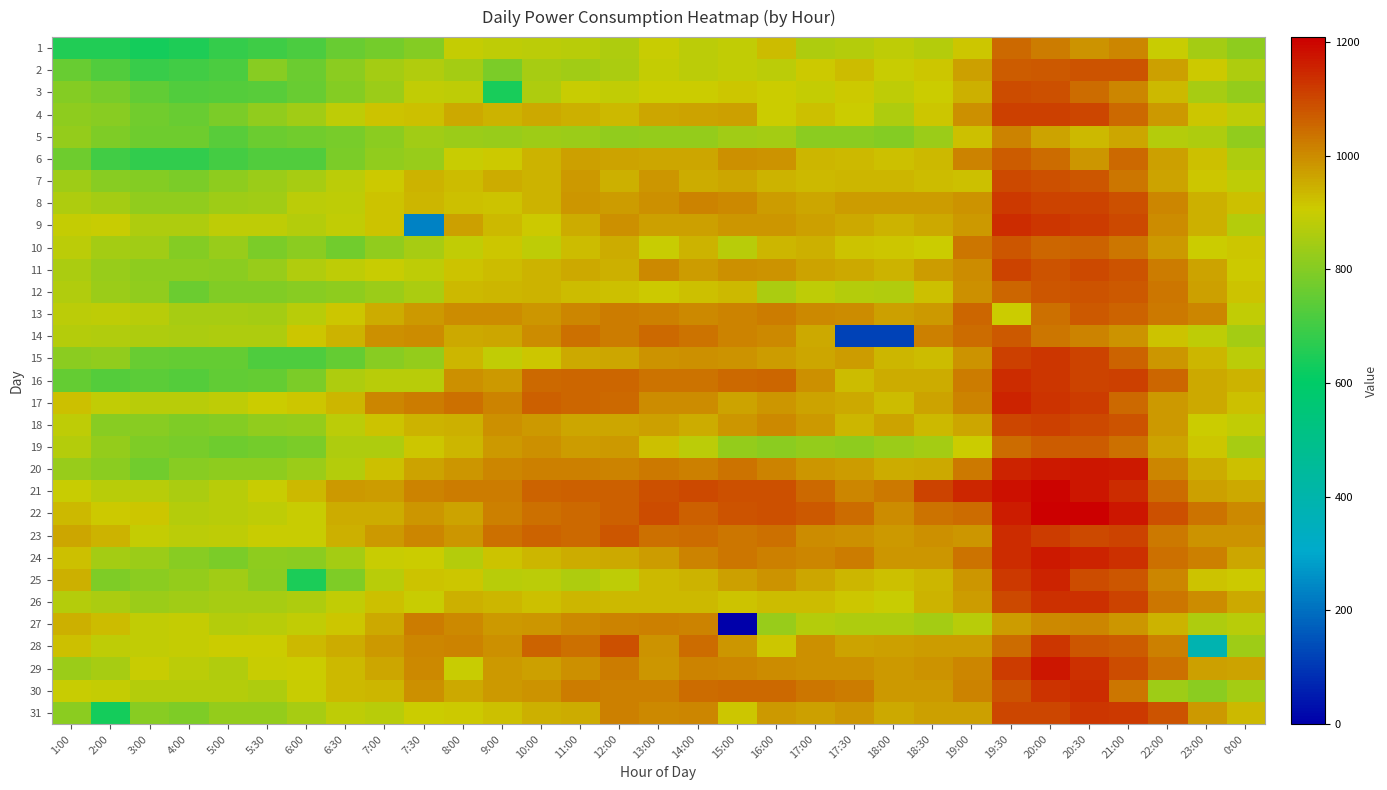

Reading right to left, list all the values displayed in this chart.

1: 0:00=816.0	23:00=847.7	22:00=901.0	21:00=1006.1	20:30=990.4	20:00=1023.4	19:30=1052.6	19:00=914.3	18:30=870.2	18:00=883.5	17:30=870.5	17:00=860.4	16:00=929.2	15:00=891.5	14:00=882.2	13:00=900.0	12:00=861.5	11:00=877.0	10:00=879.6	9:00=884.5	8:00=895.6	7:30=801.6	7:00=777.9	6:30=756.8	6:00=714.5	5:30=694.5	5:00=683.3	4:00=650.8	3:00=635.0	2:00=654.8	1:00=654.9
2: 0:00=863.6	23:00=907.4	22:00=970.8	21:00=1083.4	20:30=1082.1	20:00=1072.2	19:30=1067.7	19:00=968.8	18:30=913.6	18:00=899.3	17:30=925.7	17:00=907.0	16:00=878.2	15:00=887.9	14:00=880.2	13:00=894.6	12:00=857.0	11:00=844.6	10:00=852.7	9:00=787.1	8:00=848.2	7:30=866.7	7:00=845.3	6:30=809.1	6:00=762.6	5:30=803.7	5:00=716.7	4:00=700.9	3:00=688.8	2:00=726.1	1:00=757.8
3: 0:00=824.7	23:00=853.6	22:00=931.0	21:00=1007.6	20:30=1047.9	20:00=1086.1	19:30=1094.6	19:00=946.4	18:30=904.5	18:00=886.8	17:30=909.2	17:00=893.6	16:00=903.5	15:00=913.5	14:00=906.2	13:00=901.8	12:00=891.0	11:00=898.4	10:00=862.8	9:00=640.3	8:00=884.5	7:30=888.7	7:00=831.7	6:30=799.8	6:00=758.6	5:30=732.8	5:00=729.9	4:00=723.0	3:00=746.0	2:00=781.2	1:00=800.0
4: 0:00=887.0	23:00=915.4	22:00=979.6	21:00=1051.8	20:30=1100.9	20:00=1113.9	19:30=1111.1	19:00=995.8	18:30=914.9	18:00=860.5	17:30=903.8	17:00=922.6	16:00=902.4	15:00=967.9	14:00=967.2	13:00=962.8	12:00=932.3	11:00=946.6	10:00=955.5	9:00=939.9	8:00=957.4	7:30=922.5	7:00=918.2	6:30=886.4	6:00=844.6	5:30=820.8	5:00=788.5	4:00=759.9	3:00=772.9	2:00=806.0	1:00=814.6
5: 0:00=818.9	23:00=859.5	22:00=872.5	21:00=959.7	20:30=934.4	20:00=967.7	19:30=1014.1	19:00=920.9	18:30=833.9	18:00=801.4	17:30=811.4	17:00=808.9	16:00=849.2	15:00=840.6	14:00=821.7	13:00=823.8	12:00=818.3	11:00=834.2	10:00=836.0	9:00=827.0	8:00=833.0	7:30=843.0	7:00=808.9	6:30=782.0	6:00=771.9	5:30=762.3	5:00=733.5	4:00=765.9	3:00=767.8	2:00=791.3	1:00=822.3
6: 0:00=861.2	23:00=924.8	22:00=971.7	21:00=1050.2	20:30=982.7	20:00=1044.0	19:30=1068.7	19:00=1010.5	18:30=931.1	18:00=924.3	17:30=931.9	17:00=937.4	16:00=989.6	15:00=991.6	14:00=958.9	13:00=960.9	12:00=966.4	11:00=970.4	10:00=943.0	9:00=908.1	8:00=901.6	7:30=830.5	7:00=820.6	6:30=784.4	6:00=722.4	5:30=726.3	5:00=708.1	4:00=679.2	3:00=679.5	2:00=700.5	1:00=766.1
7: 0:00=883.7	23:00=911.5	22:00=965.5	21:00=1029.4	20:30=1081.0	20:00=1086.4	19:30=1099.3	19:00=922.5	18:30=929.1	18:00=935.6	17:30=936.2	17:00=934.0	16:00=944.1	15:00=958.6	14:00=953.7	13:00=984.7	12:00=944.7	11:00=977.8	10:00=942.0	9:00=952.0	8:00=925.5	7:30=941.4	7:00=910.2	6:30=879.9	6:00=850.8	5:30=834.4	5:00=815.4	4:00=786.0	3:00=799.6	2:00=806.6	1:00=836.1
8: 0:00=923.8	23:00=949.0	22:00=1007.4	21:00=1088.2	20:30=1107.1	20:00=1109.3	19:30=1121.4	19:00=987.4	18:30=976.4	18:00=977.3	17:30=977.2	17:00=960.9	16:00=976.8	15:00=1002.1	14:00=1013.4	13:00=995.4	12:00=977.2	11:00=986.0	10:00=941.7	9:00=916.2	8:00=923.1	7:30=934.9	7:00=919.1	6:30=883.1	6:00=878.7	5:30=842.8	5:00=837.1	4:00=819.4	3:00=818.8	2:00=845.3	1:00=859.9
9: 0:00=869.5	23:00=947.5	22:00=1000.0	21:00=1100.1	20:30=1115.0	20:00=1125.1	19:30=1141.3	19:00=980.1	18:30=954.3	18:00=944.1	17:30=954.5	17:00=968.4	16:00=985.4	15:00=986.4	14:00=968.0	13:00=969.8	12:00=994.0	11:00=953.2	10:00=909.5	9:00=932.5	8:00=969.0	7:30=233.3	7:00=917.1	6:30=889.1	6:00=872.4	5:30=883.3	5:00=884.1	4:00=859.5	3:00=863.5	2:00=898.5	1:00=896.8
10: 0:00=911.4	23:00=905.9	22:00=978.9	21:00=1031.9	20:30=1061.3	20:00=1056.7	19:30=1081.1	19:00=1029.5	18:30=904.8	18:00=911.8	17:30=919.7	17:00=946.9	16:00=935.1	15:00=873.6	14:00=943.9	13:00=901.4	12:00=952.4	11:00=928.4	10:00=884.2	9:00=913.2	8:00=888.8	7:30=853.8	7:00=821.2	6:30=772.7	6:00=809.6	5:30=788.4	5:00=828.1	4:00=799.3	3:00=844.4	2:00=845.4	1:00=880.4
11: 0:00=911.1	23:00=963.7	22:00=1023.2	21:00=1085.6	20:30=1098.0	20:00=1082.1	19:30=1105.2	19:00=1000.5	18:30=973.5	18:00=941.7	17:30=954.9	17:00=963.5	16:00=988.6	15:00=992.4	14:00=976.3	13:00=1002.8	12:00=948.2	11:00=955.3	10:00=942.0	9:00=928.7	8:00=918.7	7:30=887.6	7:00=901.6	6:30=883.5	6:00=866.8	5:30=828.8	5:00=810.9	4:00=815.2	3:00=813.0	2:00=827.7	1:00=855.1
12: 0:00=917.9	23:00=970.7	22:00=1030.6	21:00=1071.8	20:30=1085.0	20:00=1079.7	19:30=1057.3	19:00=994.1	18:30=922.8	18:00=864.8	17:30=870.4	17:00=884.9	16:00=856.2	15:00=934.3	14:00=920.9	13:00=909.0	12:00=924.6	11:00=929.6	10:00=943.9	9:00=939.3	8:00=932.8	7:30=858.9	7:00=835.2	6:30=816.8	6:00=804.5	5:30=795.9	5:00=793.7	4:00=763.3	3:00=818.0	2:00=832.3	1:00=866.3
13: 0:00=888.3	23:00=1010.4	22:00=1026.8	21:00=1058.4	20:30=1073.8	20:00=1040.3	19:30=904.3	19:00=1055.7	18:30=980.3	18:00=971.2	17:30=997.9	17:00=1004.3	16:00=1024.0	15:00=1011.6	14:00=1004.8	13:00=1016.1	12:00=1020.5	11:00=1008.6	10:00=985.2	9:00=997.6	8:00=998.6	7:30=980.0	7:00=953.6	6:30=912.0	6:00=874.9	5:30=848.6	5:00=852.2	4:00=853.0	3:00=878.1	2:00=884.9	1:00=880.7
14: 0:00=847.2	23:00=887.3	22:00=916.8	21:00=988.4	20:30=1011.3	20:00=1032.3	19:30=1074.1	19:00=1044.5	18:30=1016.8	18:00=118.5	17:30=118.5	17:00=954.2	16:00=1001.2	15:00=1011.5	14:00=1034.3	13:00=1051.0	12:00=1022.0	11:00=1042.8	10:00=997.8	9:00=961.2	8:00=957.2	7:30=997.9	7:00=995.0	6:30=943.4	6:00=915.0	5:30=862.4	5:00=863.1	4:00=854.8	3:00=862.0	2:00=865.0	1:00=872.1
15: 0:00=878.9	23:00=937.9	22:00=986.7	21:00=1061.9	20:30=1104.9	20:00=1128.3	19:30=1111.3	19:00=988.9	18:30=927.1	18:00=938.3	17:30=972.7	17:00=959.9	16:00=976.5	15:00=991.4	14:00=995.8	13:00=991.4	12:00=960.6	11:00=957.5	10:00=912.0	9:00=891.5	8:00=935.3	7:30=824.5	7:00=806.7	6:30=755.4	6:00=721.4	5:30=720.4	5:00=753.5	4:00=752.1	3:00=758.0	2:00=818.4	1:00=810.9
16: 0:00=944.0	23:00=954.8	22:00=1053.7	21:00=1113.0	20:30=1106.5	20:00=1128.1	19:30=1138.4	19:00=1021.7	18:30=952.2	18:00=949.5	17:30=926.1	17:00=992.0	16:00=1054.3	15:00=1052.2	14:00=1038.4	13:00=1036.2	12:00=1053.7	11:00=1055.0	10:00=1050.5	9:00=980.5	8:00=992.7	7:30=874.7	7:00=873.7	6:30=862.2	6:00=785.7	5:30=752.9	5:00=748.3	4:00=729.4	3:00=738.6	2:00=729.3	1:00=752.6
17: 0:00=924.6	23:00=955.3	22:00=980.8	21:00=1050.1	20:30=1114.6	20:00=1131.0	19:30=1155.0	19:00=1011.3	18:30=967.2	18:00=928.7	17:30=957.7	17:00=965.1	16:00=986.7	15:00=966.4	14:00=997.1	13:00=999.2	12:00=1050.5	11:00=1054.7	10:00=1062.8	9:00=1014.9	8:00=1039.5	7:30=1021.5	7:00=1010.2	6:30=937.7	6:00=914.6	5:30=905.4	5:00=886.7	4:00=876.1	3:00=875.8	2:00=890.6	1:00=920.8
18: 0:00=889.0	23:00=904.1	22:00=980.6	21:00=1083.1	20:30=1099.5	20:00=1112.9	19:30=1100.8	19:00=961.1	18:30=933.3	18:00=965.5	17:30=939.2	17:00=981.6	16:00=1004.6	15:00=986.3	14:00=951.7	13:00=970.6	12:00=958.6	11:00=959.9	10:00=981.2	9:00=991.9	8:00=946.1	7:30=943.2	7:00=919.9	6:30=878.5	6:00=822.2	5:30=817.1	5:00=802.3	4:00=789.9	3:00=804.5	2:00=806.3	1:00=883.8
19: 0:00=852.0	23:00=912.8	22:00=963.3	21:00=1042.7	20:30=1070.8	20:00=1069.3	19:30=1044.2	19:00=903.3	18:30=846.3	18:00=832.9	17:30=815.9	17:00=825.6	16:00=810.6	15:00=825.1	14:00=881.7	13:00=921.2	12:00=978.9	11:00=975.6	10:00=992.0	9:00=980.7	8:00=939.5	7:30=912.7	7:00=862.9	6:30=861.4	6:00=788.1	5:30=778.0	5:00=766.2	4:00=781.0	3:00=790.4	2:00=825.2	1:00=870.9
20: 0:00=924.7	23:00=953.4	22:00=1009.7	21:00=1168.5	20:30=1175.2	20:00=1170.7	19:30=1154.8	19:00=1028.5	18:30=954.7	18:00=950.3	17:30=976.0	17:00=985.0	16:00=1013.7	15:00=1036.1	14:00=1016.7	13:00=1027.9	12:00=1013.5	11:00=1015.6	10:00=1016.0	9:00=1006.5	8:00=985.6	7:30=965.4	7:00=925.3	6:30=871.6	6:00=835.1	5:30=813.0	5:00=812.4	4:00=805.0	3:00=770.6	2:00=811.4	1:00=829.2
21: 0:00=955.0	23:00=968.7	22:00=1043.8	21:00=1142.3	20:30=1173.3	20:00=1201.7	19:30=1183.5	19:00=1148.0	18:30=1108.7	18:00=1026.8	17:30=1009.2	17:00=1049.8	16:00=1087.3	15:00=1086.7	14:00=1096.2	13:00=1090.3	12:00=1063.3	11:00=1063.6	10:00=1058.8	9:00=1022.2	8:00=1023.3	7:30=1010.4	7:00=976.6	6:30=978.1	6:00=931.6	5:30=899.5	5:00=877.1	4:00=856.3	3:00=876.7	2:00=873.6	1:00=898.0
22: 0:00=1005.1	23:00=1038.3	22:00=1087.8	21:00=1174.0	20:30=1208.7	20:00=1208.2	19:30=1162.2	19:00=1044.4	18:30=1034.7	18:00=1000.3	17:30=1045.3	17:00=1074.3	16:00=1086.6	15:00=1081.3	14:00=1065.4	13:00=1093.5	12:00=1066.8	11:00=1051.1	10:00=1042.6	9:00=1015.4	8:00=965.1	7:30=982.9	7:00=951.4	6:30=953.4	6:00=897.1	5:30=884.6	5:00=877.1	4:00=870.9	3:00=911.9	2:00=909.1	1:00=934.1
23: 0:00=990.3	23:00=990.9	22:00=1026.2	21:00=1108.8	20:30=1098.7	20:00=1116.8	19:30=1140.7	19:00=984.3	18:30=996.1	18:00=979.1	17:30=992.9	17:00=997.9	16:00=1041.1	15:00=1033.1	14:00=1046.5	13:00=1041.0	12:00=1076.9	11:00=1050.5	10:00=1058.5	9:00=1038.9	8:00=985.1	7:30=1009.8	7:00=981.2	6:30=946.7	6:00=897.8	5:30=898.0	5:00=883.4	4:00=879.5	3:00=895.2	2:00=940.7	1:00=960.8
24: 0:00=958.5	23:00=1016.4	22:00=1040.2	21:00=1137.4	20:30=1156.7	20:00=1167.0	19:30=1142.0	19:00=1035.5	18:30=983.3	18:00=983.3	17:30=1024.1	17:00=1006.8	16:00=1016.3	15:00=1031.5	14:00=1014.7	13:00=977.1	12:00=955.9	11:00=952.6	10:00=937.9	9:00=920.0	8:00=871.6	7:30=902.6	7:00=898.2	6:30=845.7	6:00=807.9	5:30=812.8	5:00=787.7	4:00=804.4	3:00=833.4	2:00=847.4	1:00=925.3
25: 0:00=907.7	23:00=920.5	22:00=1006.7	21:00=1077.0	20:30=1091.4	20:00=1152.1	19:30=1123.2	19:00=983.0	18:30=934.9	18:00=920.8	17:30=936.8	17:00=958.8	16:00=988.6	15:00=971.3	14:00=940.9	13:00=930.4	12:00=884.5	11:00=862.5	10:00=878.8	9:00=876.3	8:00=915.4	7:30=917.7	7:00=875.7	6:30=792.6	6:00=644.5	5:30=810.4	5:00=842.2	4:00=823.1	3:00=809.4	2:00=791.7	1:00=948.9
26: 0:00=955.4	23:00=996.6	22:00=1033.4	21:00=1108.2	20:30=1134.1	20:00=1137.7	19:30=1095.7	19:00=976.9	18:30=941.4	18:00=898.2	17:30=914.4	17:00=927.5	16:00=926.8	15:00=920.2	14:00=933.5	13:00=930.8	12:00=932.2	11:00=936.2	10:00=925.4	9:00=936.1	8:00=946.1	7:30=899.9	7:00=922.1	6:30=890.8	6:00=861.9	5:30=851.6	5:00=850.0	4:00=841.2	3:00=834.8	2:00=857.8	1:00=870.2
27: 0:00=874.9	23:00=861.9	22:00=940.2	21:00=982.1	20:30=1006.1	20:00=1004.6	19:30=975.1	19:00=877.7	18:30=846.2	18:00=860.3	17:30=863.3	17:00=869.2	16:00=828.0	15:00=0.0	14:00=1012.1	13:00=1019.4	12:00=1014.8	11:00=1004.7	10:00=985.7	9:00=977.5	8:00=1003.9	7:30=1023.9	7:00=957.2	6:30=912.6	6:00=888.5	5:30=875.4	5:00=868.9	4:00=894.3	3:00=891.8	2:00=927.5	1:00=947.8
28: 0:00=839.0	23:00=383.8	22:00=1015.2	21:00=1068.6	20:30=1078.7	20:00=1125.1	19:30=1047.8	19:00=976.7	18:30=973.3	18:00=971.9	17:30=964.3	17:00=993.4	16:00=914.8	15:00=982.2	14:00=1047.3	13:00=989.3	12:00=1089.9	11:00=1041.1	10:00=1060.0	9:00=991.6	8:00=1011.8	7:30=1009.7	7:00=977.6	6:30=951.8	6:00=933.3	5:30=906.4	5:00=904.7	4:00=894.6	3:00=891.4	2:00=885.9	1:00=921.2
29: 0:00=963.4	23:00=969.5	22:00=1043.1	21:00=1091.4	20:30=1136.0	20:00=1171.2	19:30=1116.0	19:00=1006.3	18:30=987.5	18:00=981.9	17:30=993.6	17:00=992.4	16:00=996.4	15:00=1009.7	14:00=1011.0	13:00=983.8	12:00=1020.2	11:00=993.8	10:00=968.7	9:00=979.4	8:00=897.9	7:30=1005.1	7:00=960.5	6:30=934.2	6:00=905.7	5:30=899.4	5:00=867.6	4:00=881.0	3:00=899.0	2:00=854.3	1:00=833.7
30: 0:00=847.3	23:00=809.1	22:00=838.8	21:00=1031.5	20:30=1139.8	20:00=1132.9	19:30=1083.8	19:00=1011.9	18:30=981.6	18:00=981.0	17:30=1020.6	17:00=1030.5	16:00=1049.1	15:00=1051.5	14:00=1043.5	13:00=1018.5	12:00=1019.0	11:00=1023.4	10:00=990.8	9:00=978.6	8:00=954.3	7:30=993.2	7:00=939.3	6:30=934.5	6:00=900.5	5:30=861.1	5:00=871.1	4:00=870.2	3:00=869.0	2:00=895.1	1:00=899.5
31: 0:00=933.6	23:00=978.4	22:00=1081.9	21:00=1120.8	20:30=1125.8	20:00=1103.3	19:30=1103.6	19:00=971.9	18:30=970.6	18:00=956.3	17:30=986.4	17:00=971.4	16:00=977.7	15:00=911.4	14:00=1007.9	13:00=1005.6	12:00=1017.4	11:00=950.8	10:00=945.8	9:00=923.8	8:00=906.8	7:30=905.2	7:00=877.9	6:30=887.5	6:00=850.2	5:30=824.3	5:00=823.4	4:00=791.5	3:00=803.5	2:00=635.2	1:00=809.4